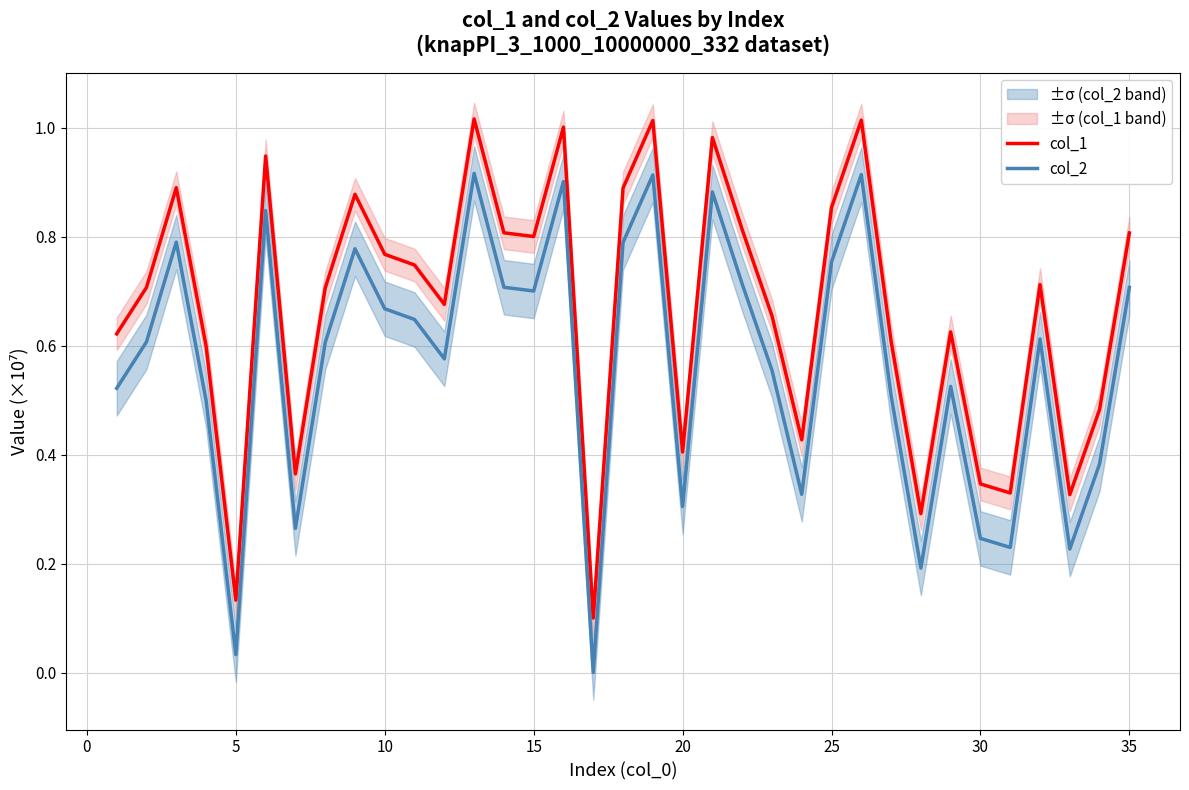

The value of col_2 at 20 is 0.2. True or false?

False